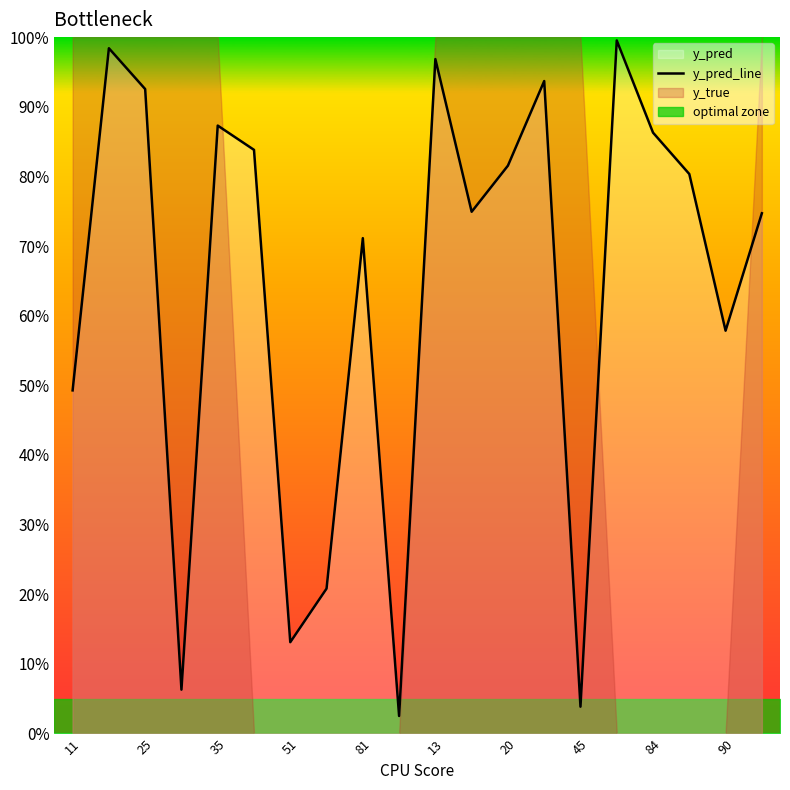

Reading left to right, list all the values displayed in this chart.

0.5	1.0	0.9	0.1	0.9	0.8	0.1	0.2	0.7	0.0	1.0	0.7	0.8	0.9	0.0	1.0	0.9	0.8	0.6	0.7